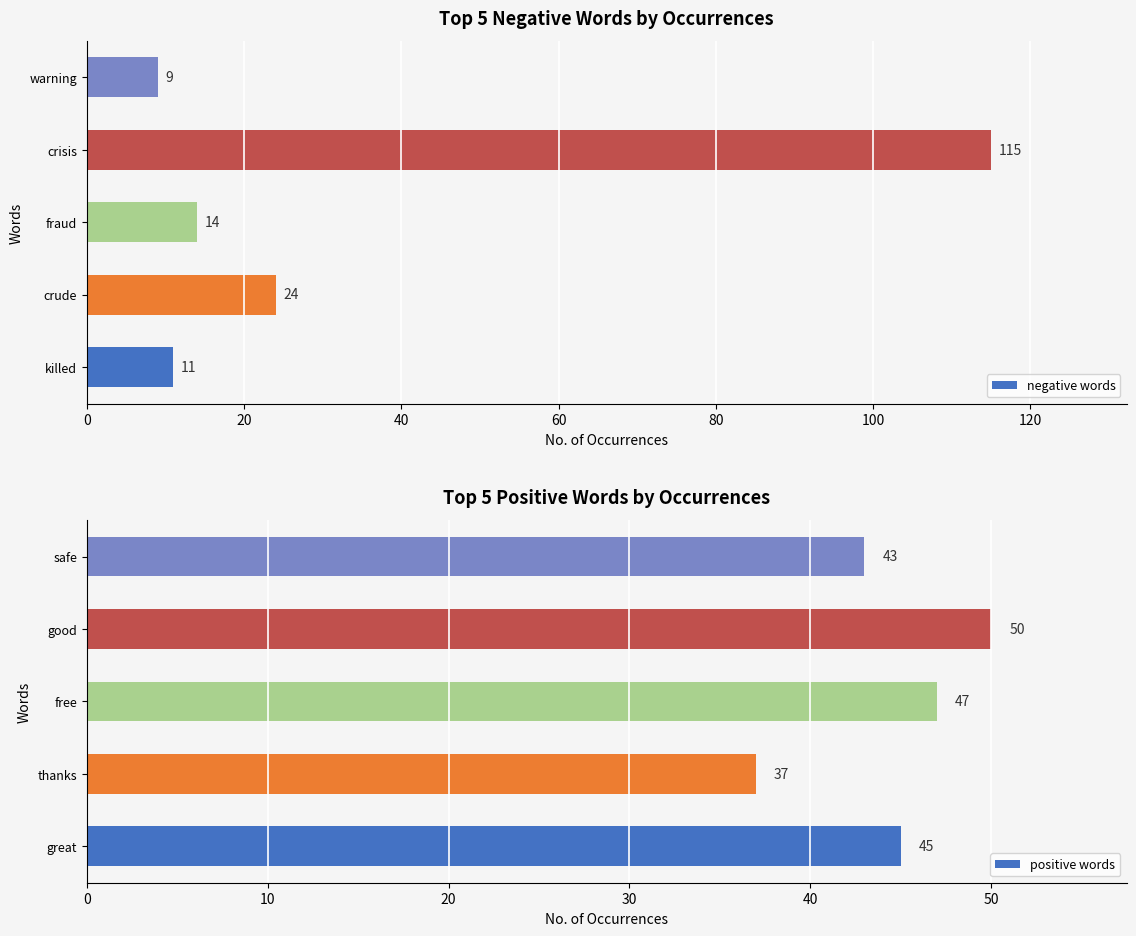

The negative words series shows 59 at crisis. True or false?

False